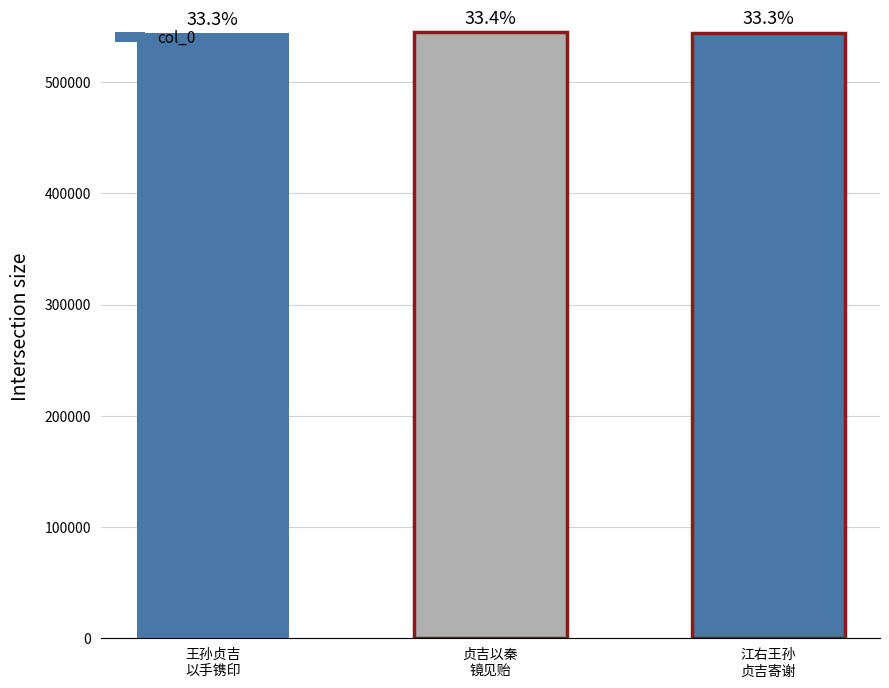

What is the ratio of the value at 王孙贞吉以手镌印章寄惠走笔奉谢 to the value at 贞吉以秦镜并短歌见贻赋此奉答?

1.0